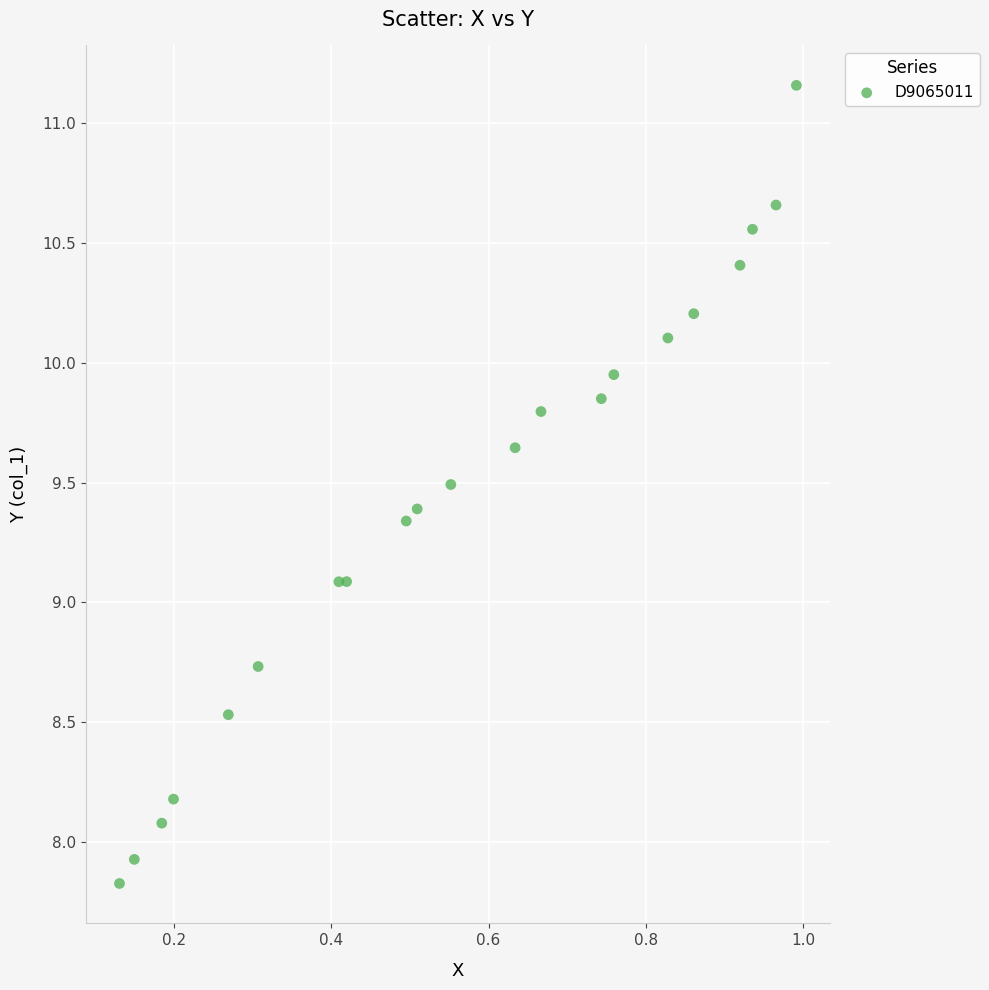

What is the range of X values (max minus min)?

0.9